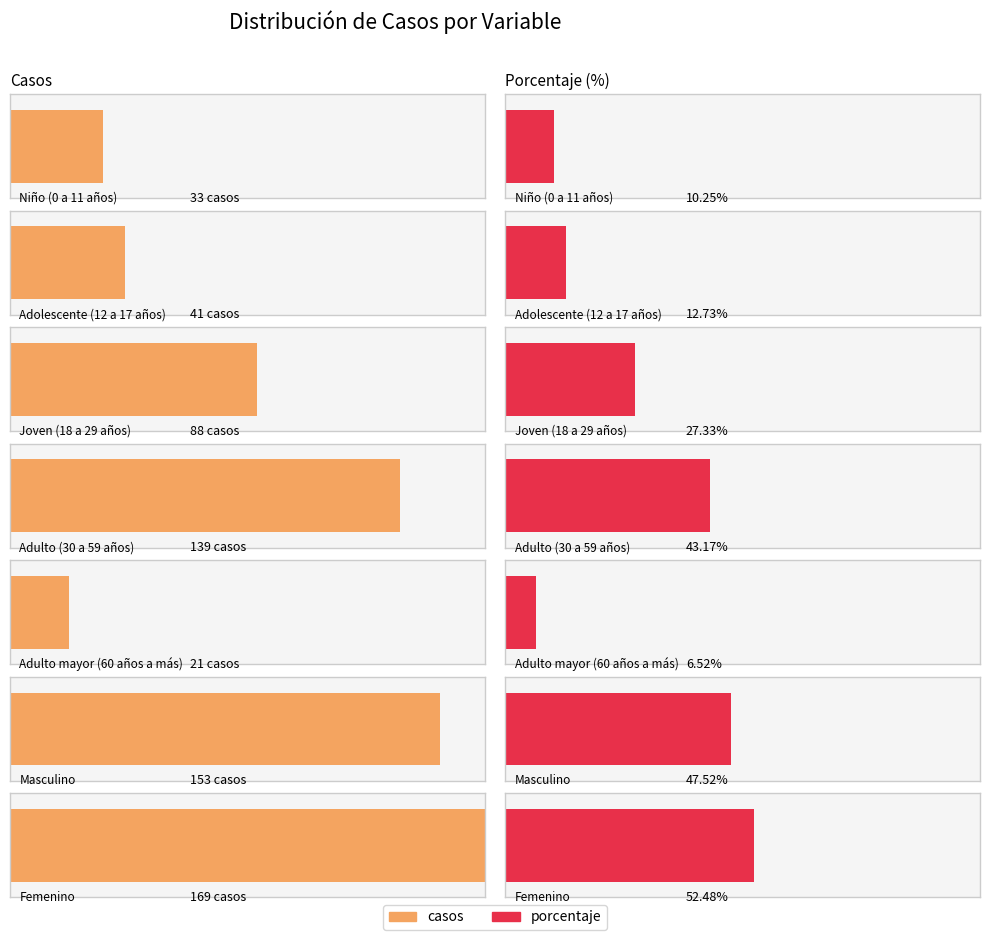

List the labels in order of value, largest first.

Femenino, Masculino, Adulto (30 a 59 años), Joven (18 a 29 años), Adolescente (12 a 17 años), Niño (0 a 11 años), Adulto mayor (60 años a más)